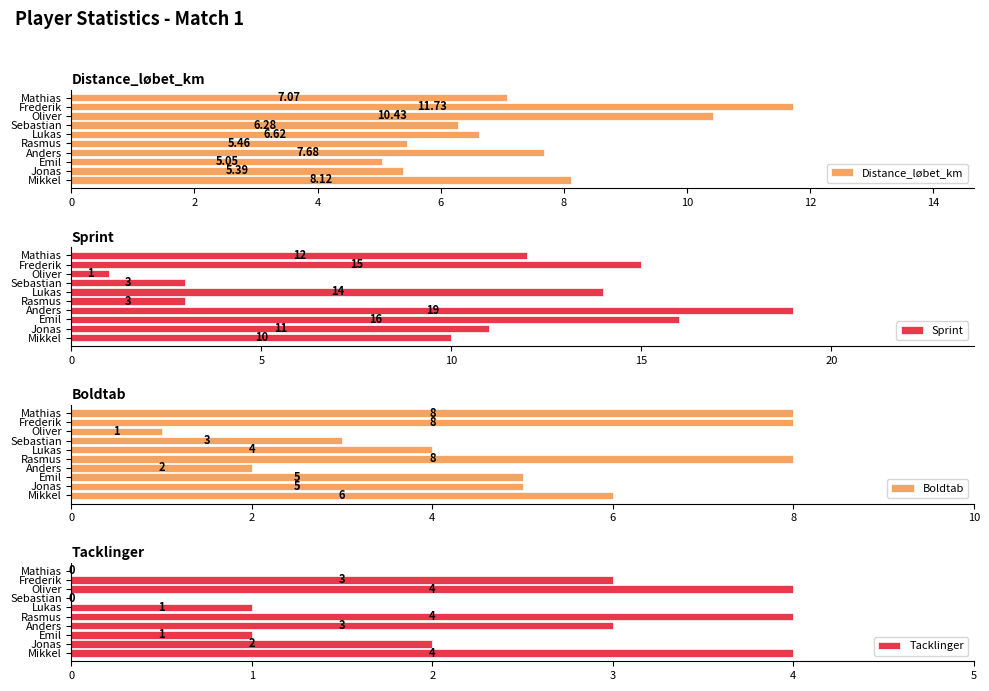

At which label does Distance_løbet_km reach its peak?

Frederik